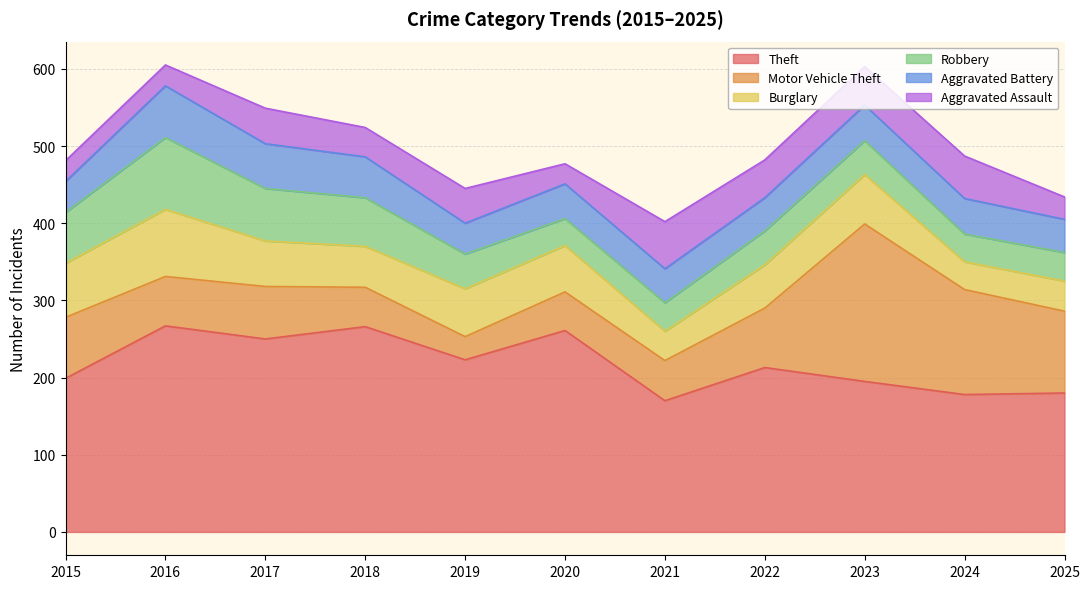

What is the difference between the second highest and second lowest values in the Burglary series?

32